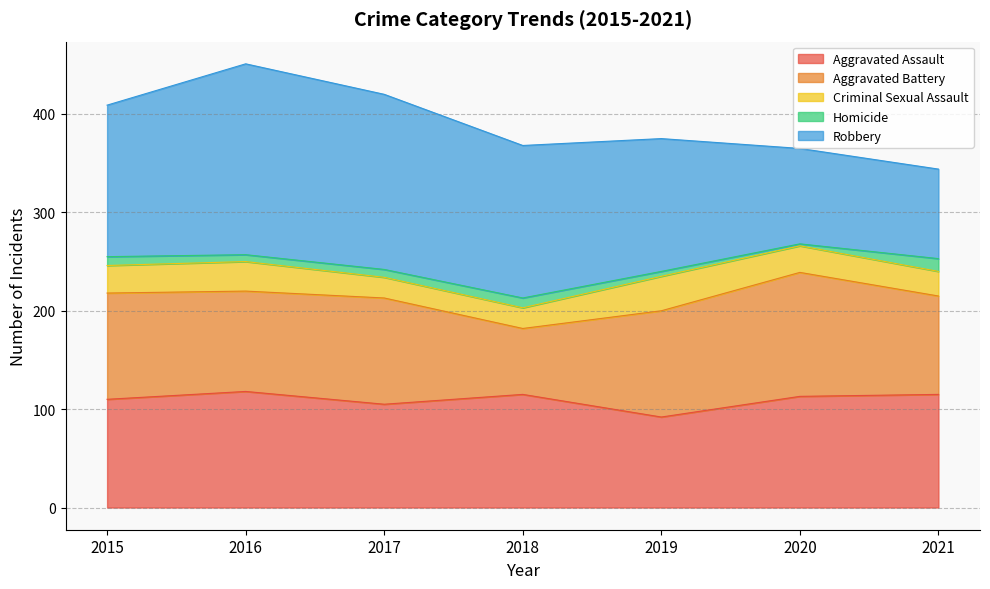

True or false: Criminal Sexual Assault and Homicide cross at least once.

False